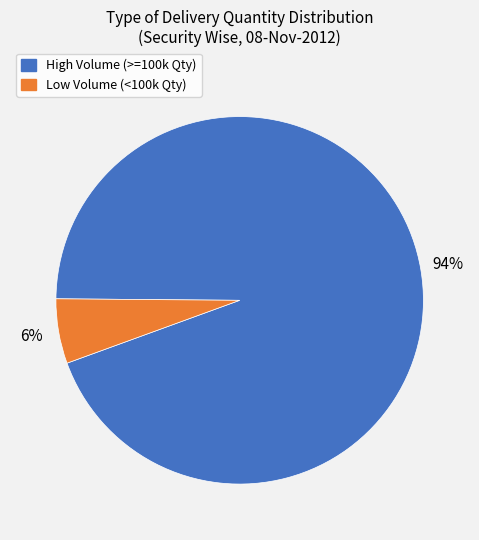

Does any single category account for the majority?

Yes